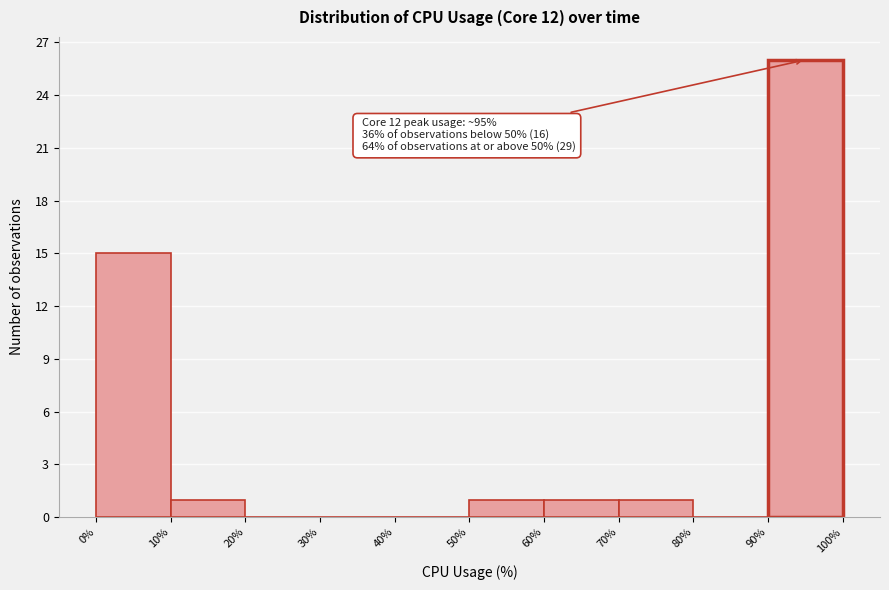

Which range on the x-axis has the tallest bar?

90% to 100%